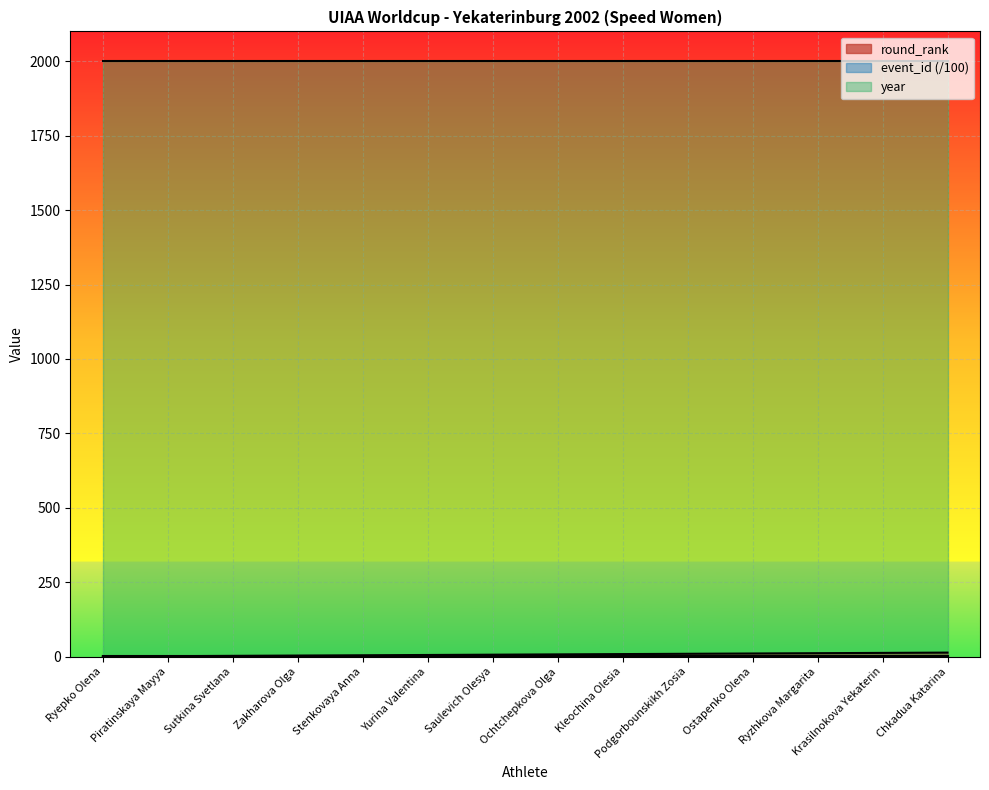

What is the label of the 4th point from the left?

Zakharova Olga